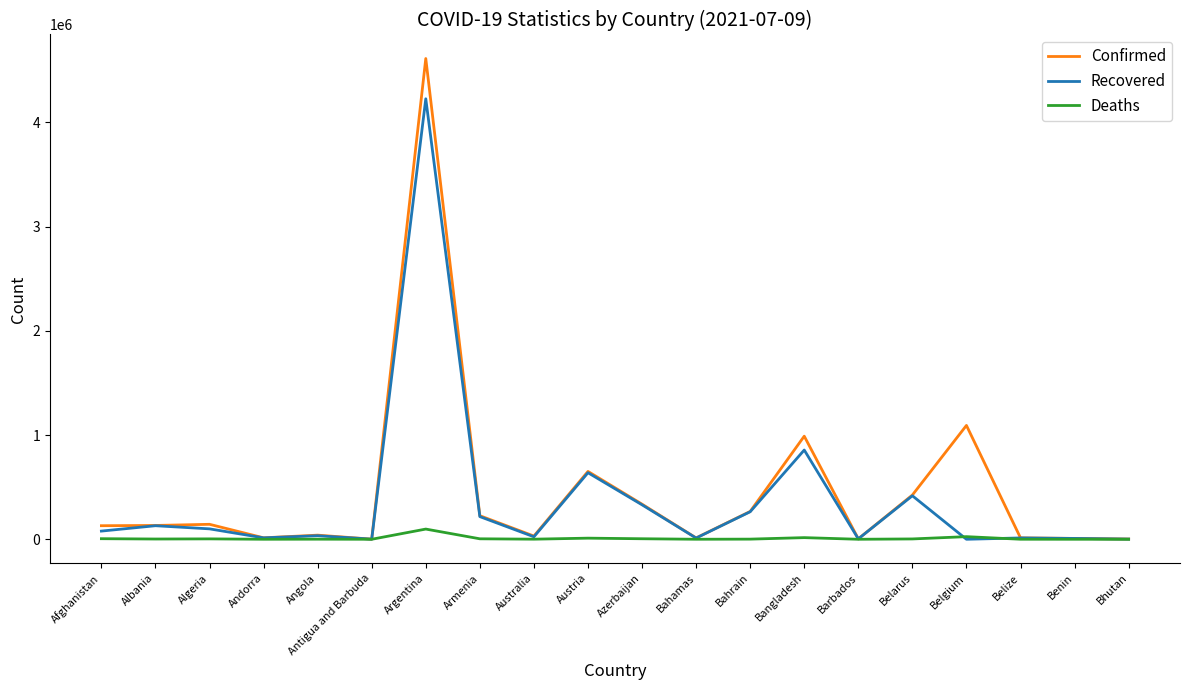

True or false: Confirmed has more than 2 points higher than both neighbors.

True